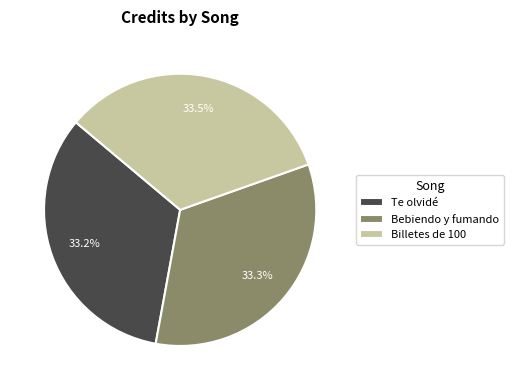

What is the ratio of the value at Bebiendo y fumando to the value at Billetes de 100?

1.0